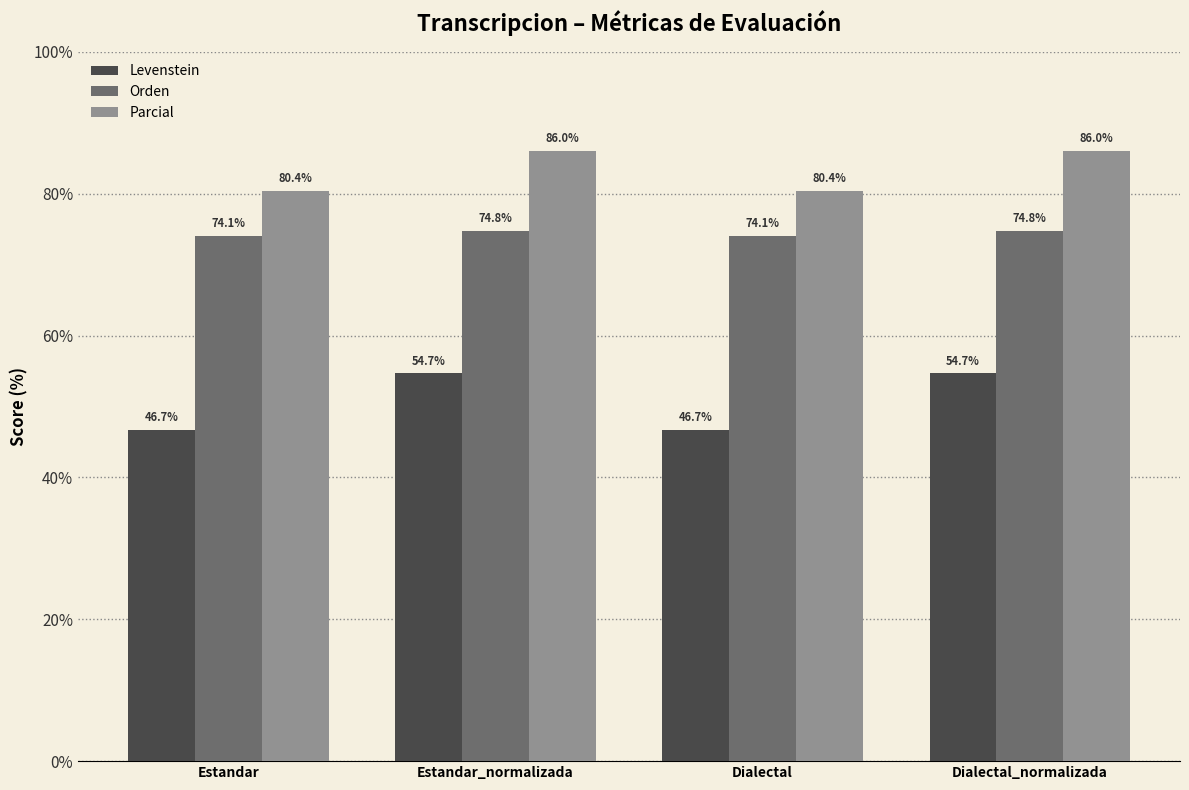

What is the minimum value shown in the chart?

46.7